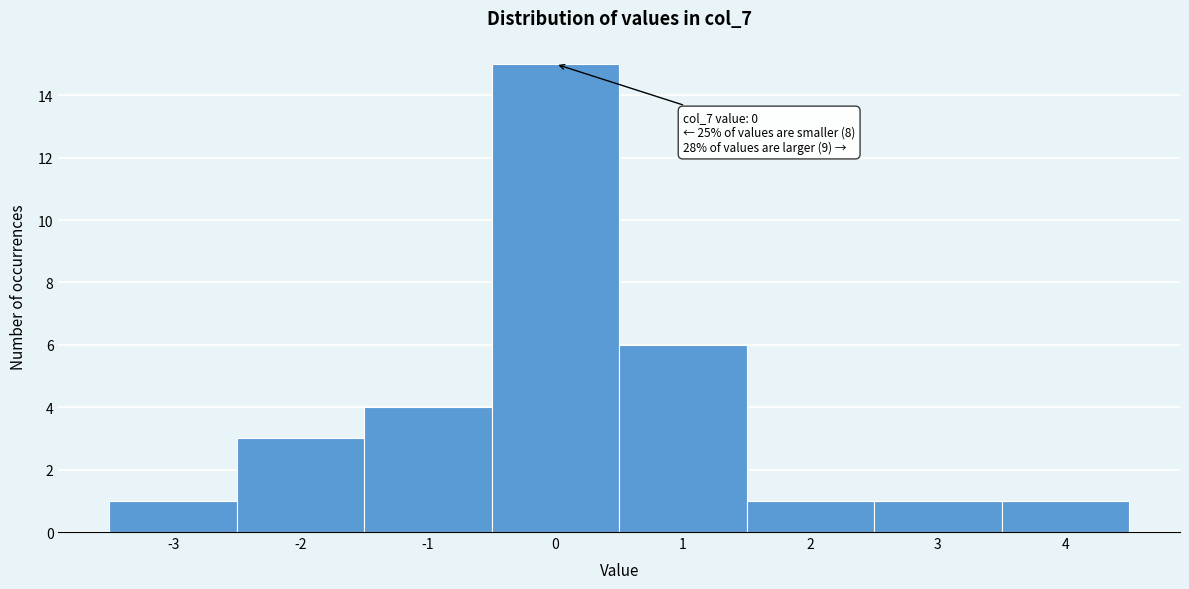

Reading left to right, extract all data points from this chart.

1	3	4	15	6	1	1	1